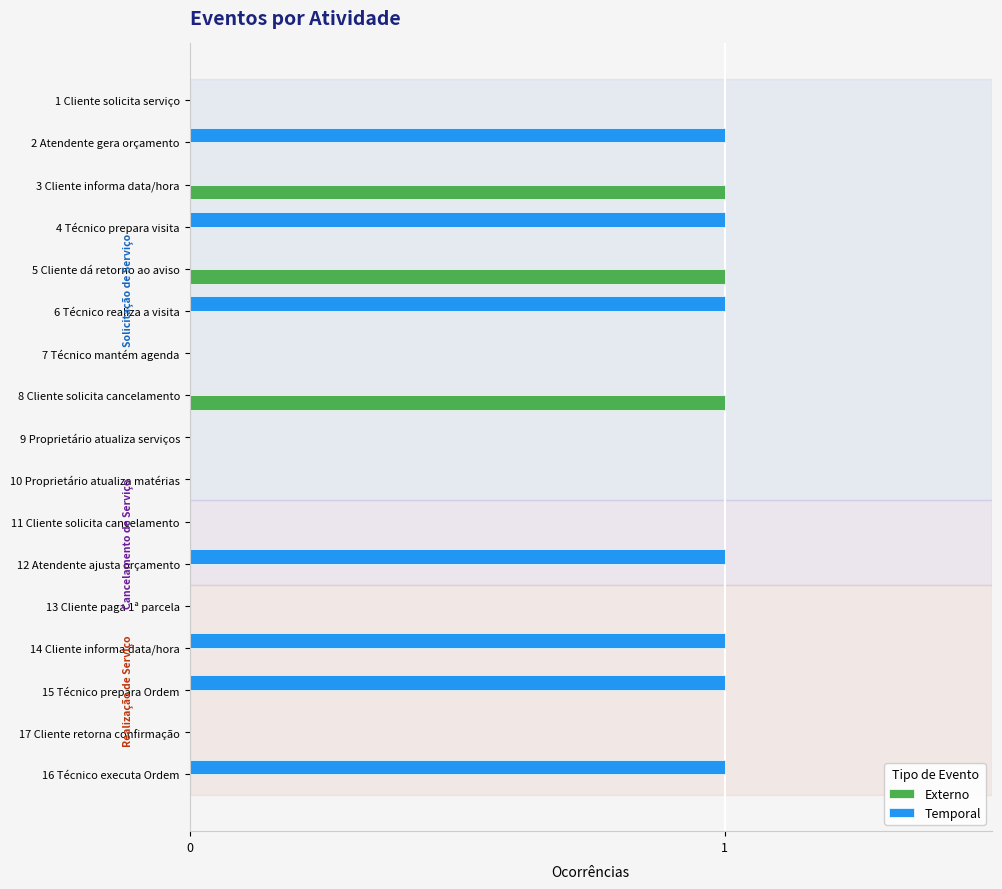

Between 1 Cliente solicita serviço and 5 Cliente dá retorno ao aviso, which series saw the biggest shift?

Externo